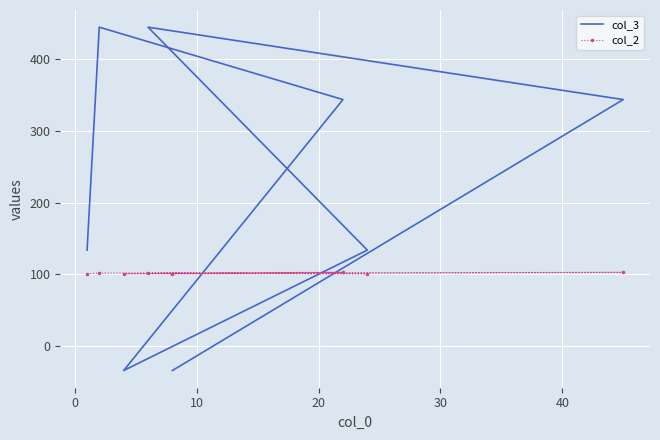

True or false: col_2 and col_3 cross at least once.

True